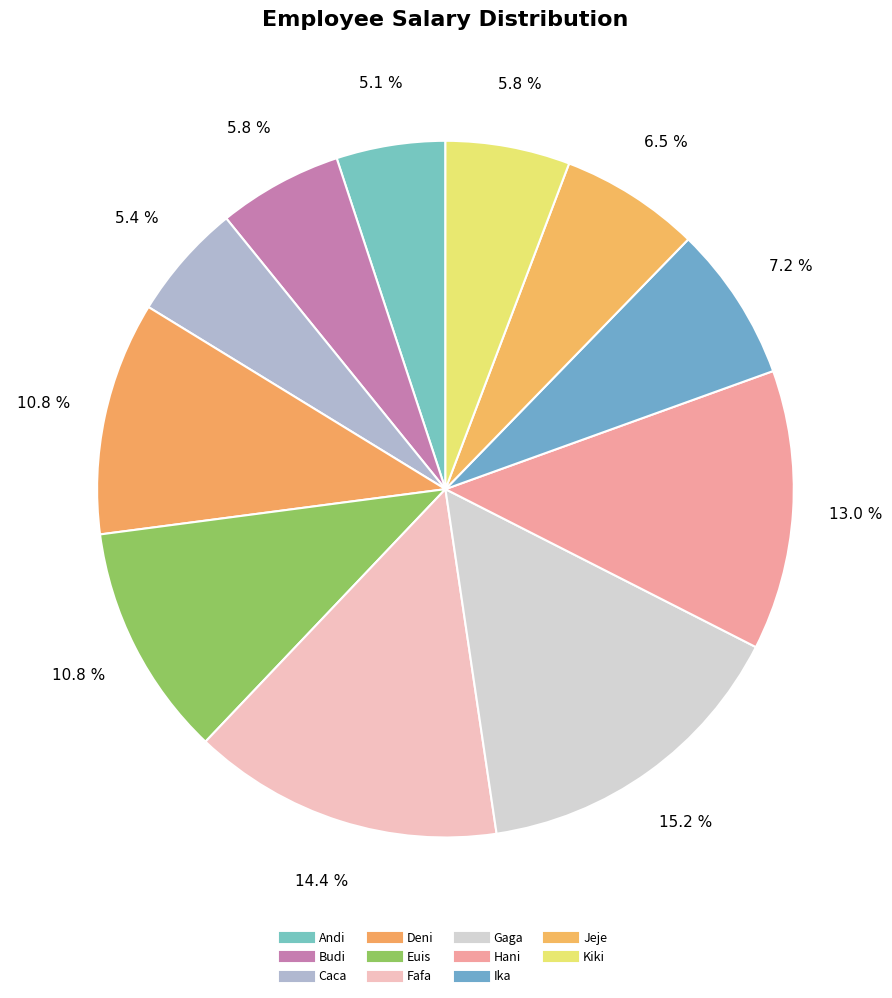

Is there any slice that represents more than half of the pie?

No